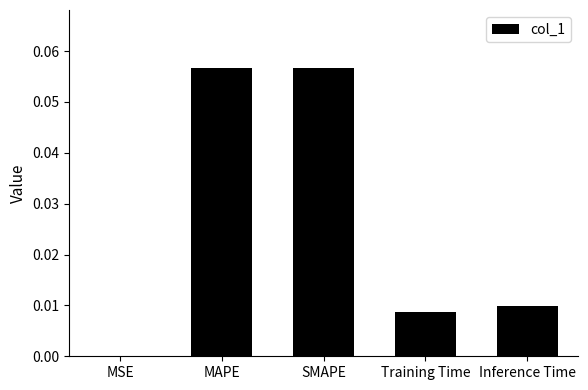

Is it true that the value at MSE is 0.0?

True